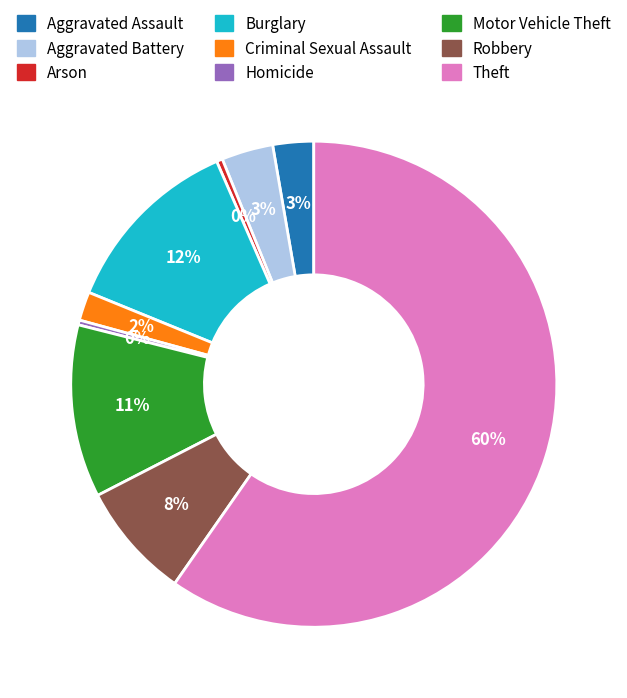

What is the largest slice in the pie chart?

Theft